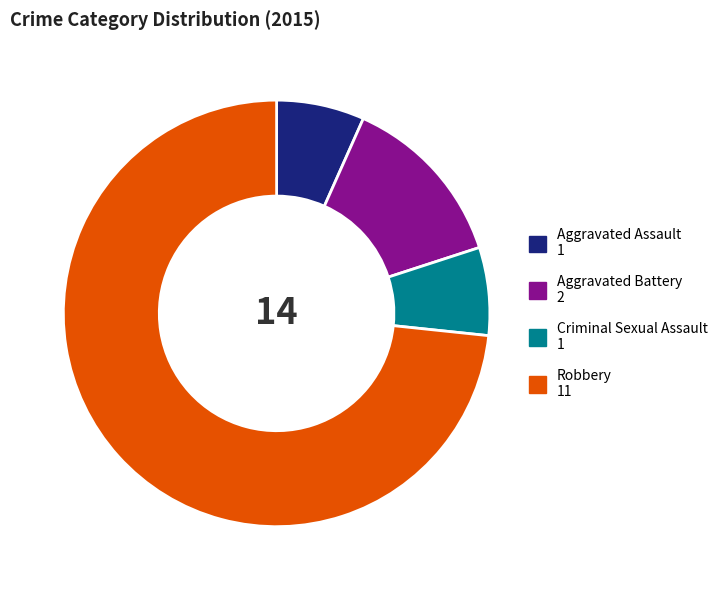

Combined, do Aggravated Assault and Robbery account for over 50%?

Yes